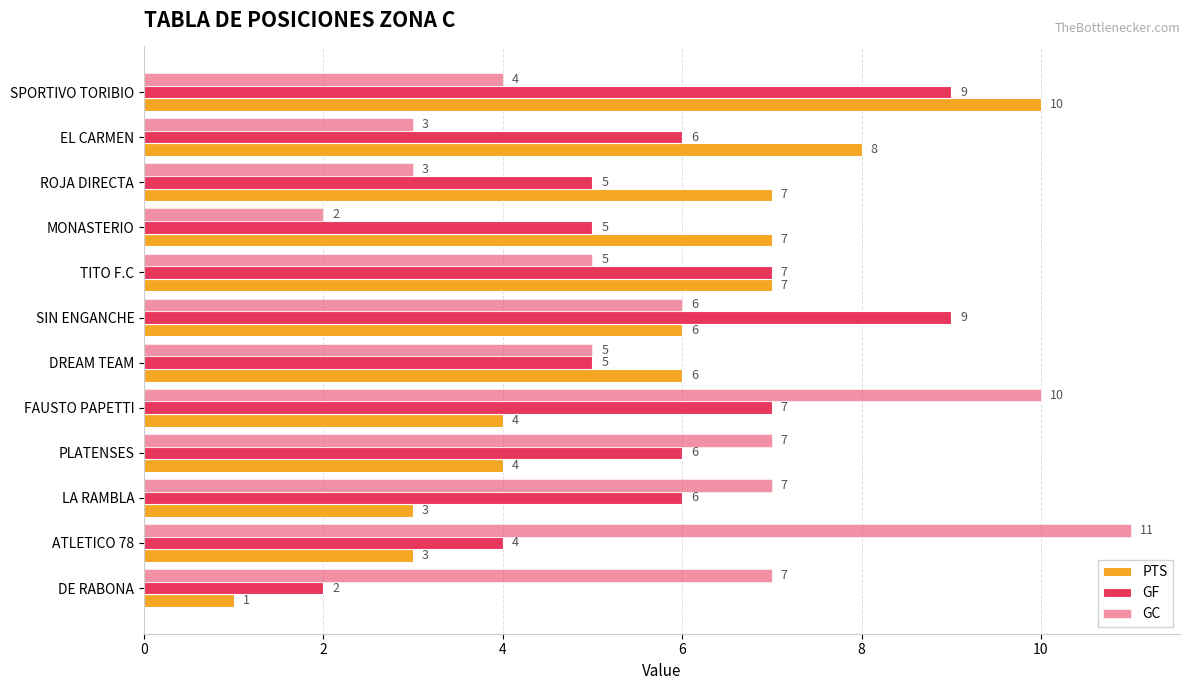

What is the sum of all GF values?

71